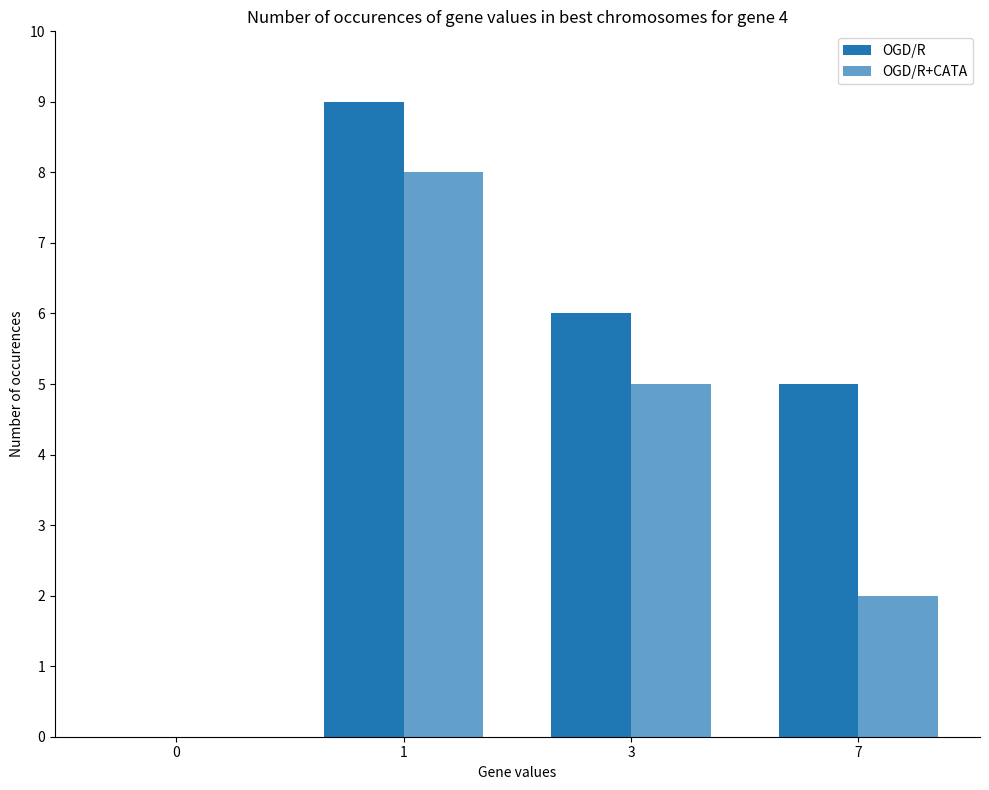

How many groups of bars are there?

4